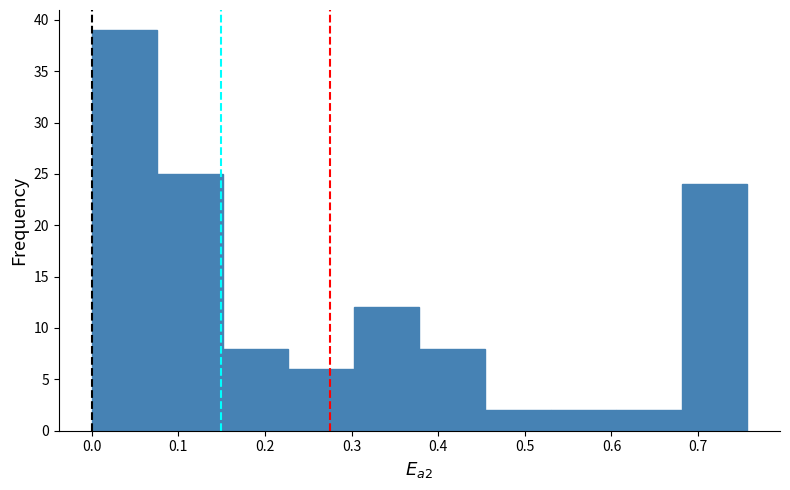

Reading left to right, list every bar in this chart as the range it spans on the x-axis followed by its height. Neither the bar edges nor the heights are printed on the chart, so give them approximately, as read against the axes.

0.00 to 0.08: 39
0.08 to 0.15: 25
0.15 to 0.23: 8
0.23 to 0.30: 6
0.30 to 0.38: 12
0.38 to 0.45: 8
0.45 to 0.53: 2
0.53 to 0.61: 2
0.61 to 0.68: 2
0.68 to 0.76: 24